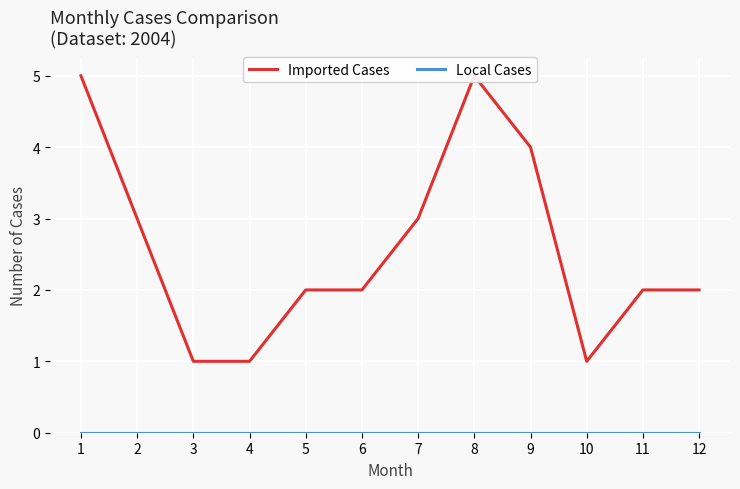

True or false: Local Cases has more than 0 points higher than both neighbors.

False